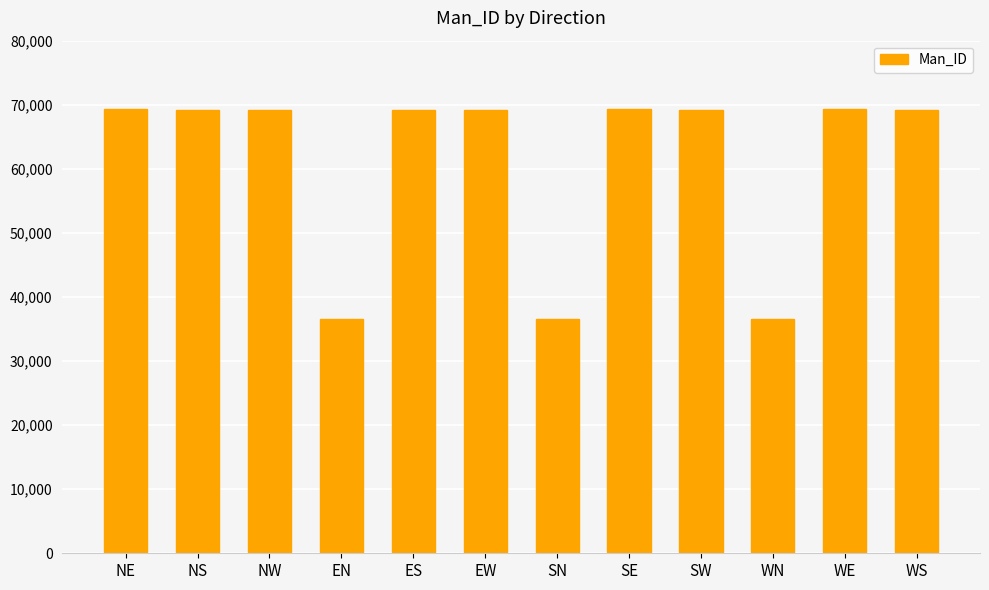

Are the bars horizontal?

No